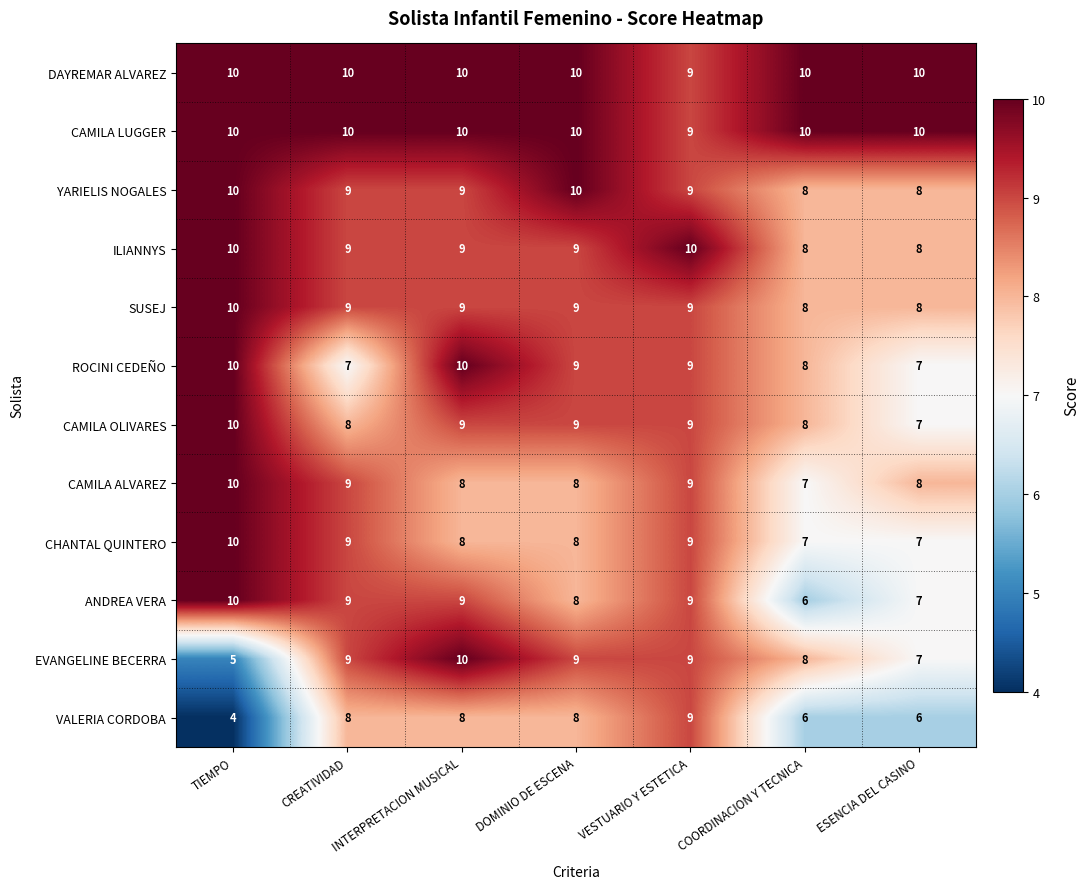

What is the total value across all series at VESTUARIO Y ESTETICA?

109